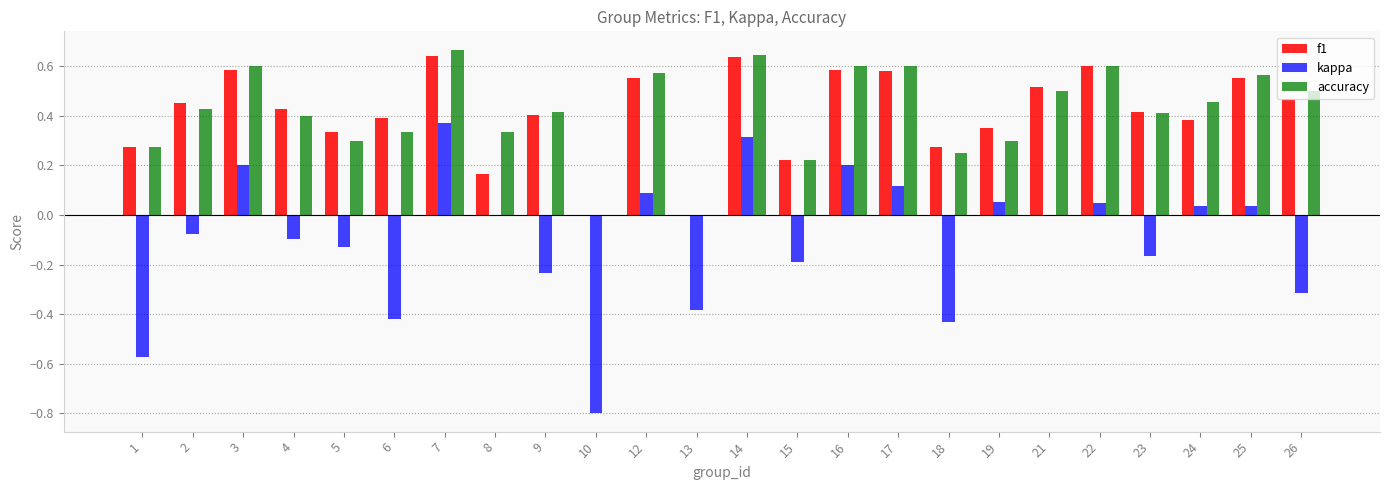

Which series has the widest spread of values?

kappa